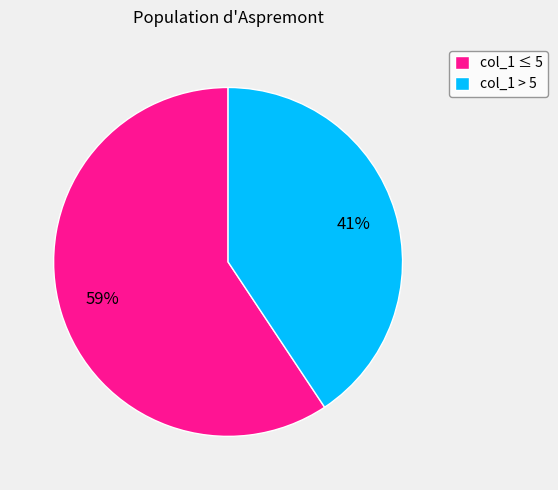

Which has a higher value, col_1 > 5 or col_1 ≤ 5?

col_1 ≤ 5